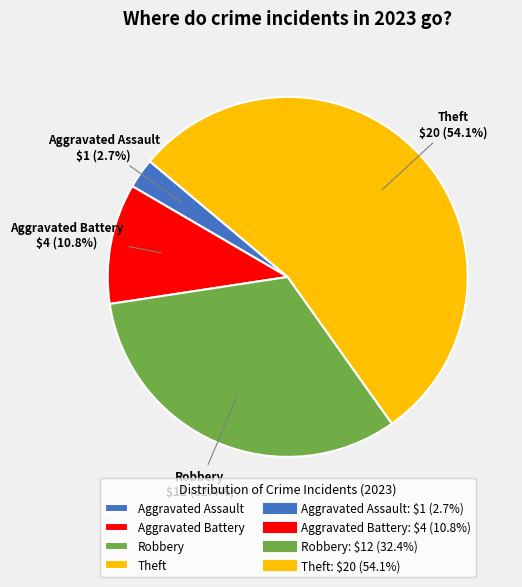

How many segments does this pie chart have?

4